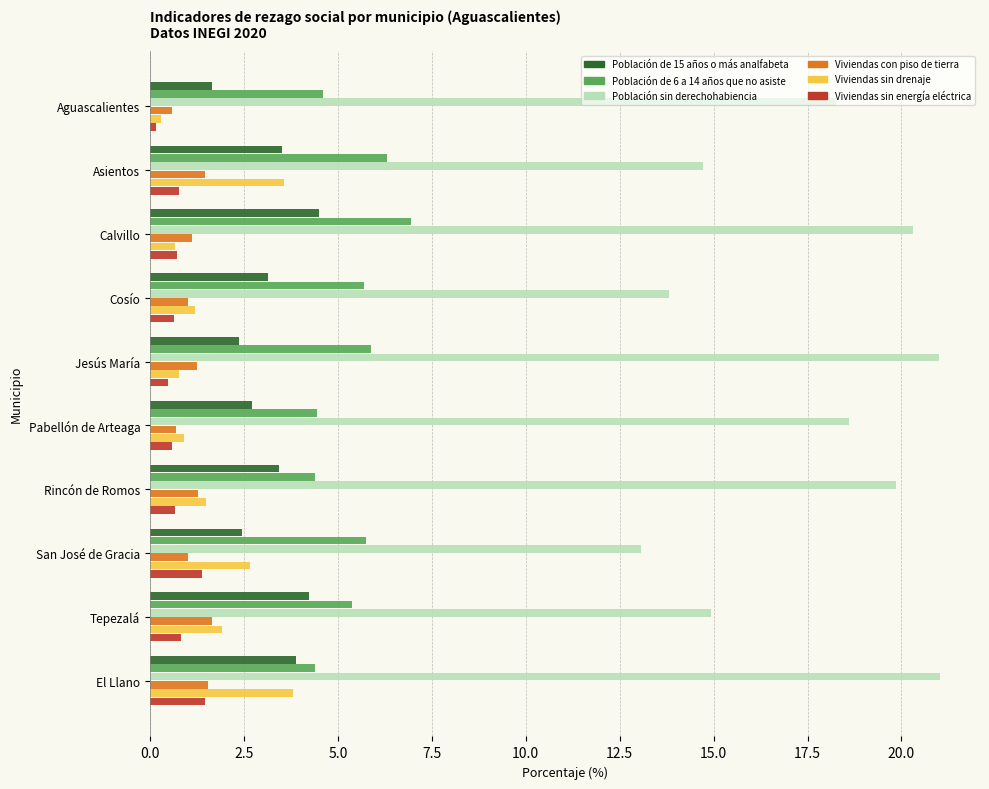

The value of Viviendas sin energía eléctrica at Tepezalá is 0.8. True or false?

True